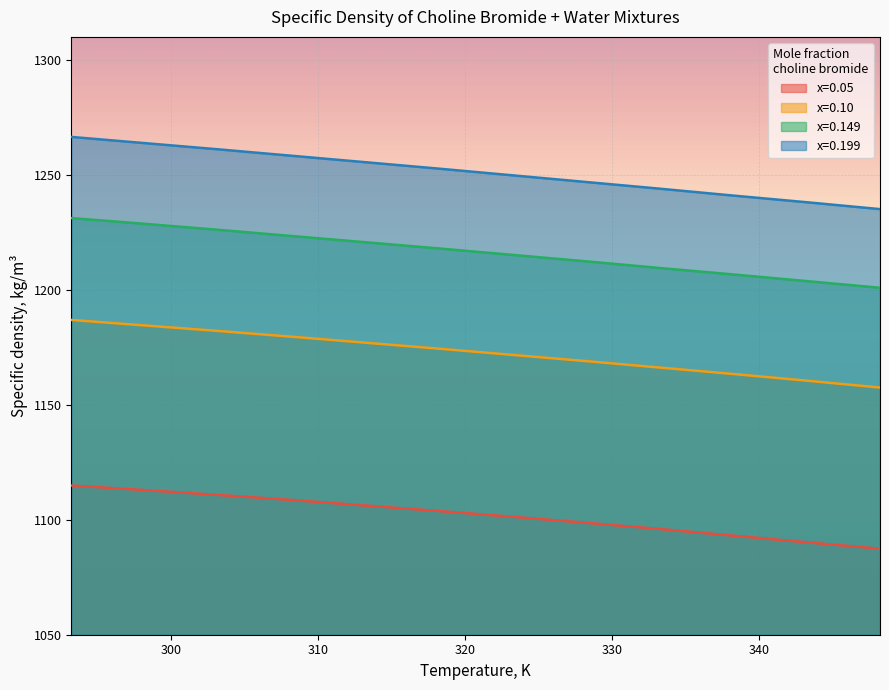

Does the chart display data point markers on the line(s)?

No